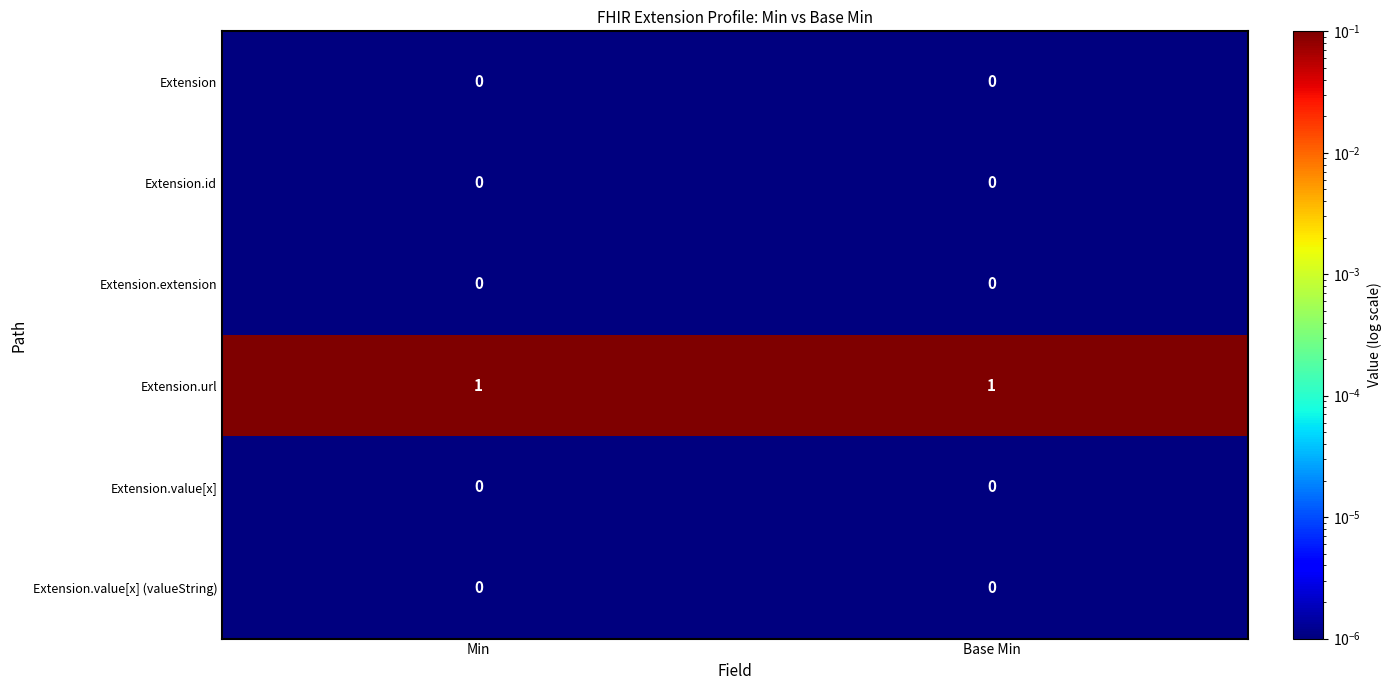

Reading left to right, extract all data points from this chart.

Extension: Min=0	Base Min=0
Extension.id: Min=0	Base Min=0
Extension.extension: Min=0	Base Min=0
Extension.url: Min=1	Base Min=1
Extension.value[x]: Min=0	Base Min=0
Extension.value[x] (valueString): Min=0	Base Min=0